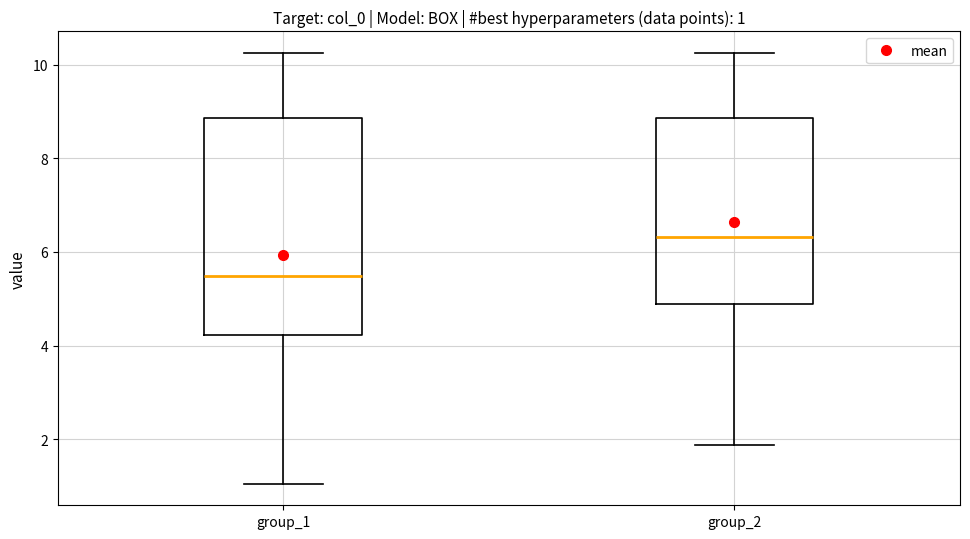

Which box is the tallest, from its lower edge to its upper edge?

group_1